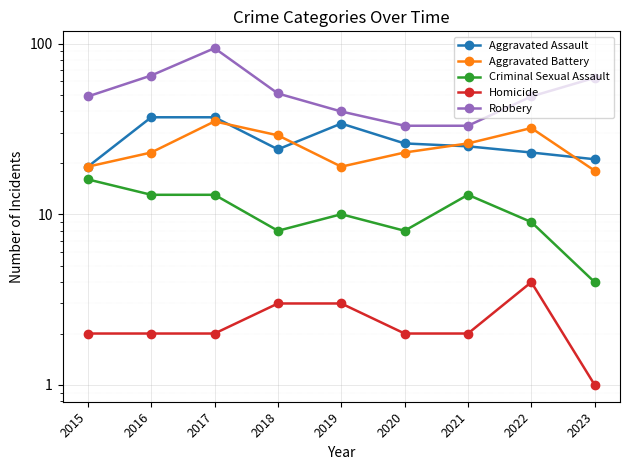

What is the sum of the Homicide values at 2023 and 2016?

3